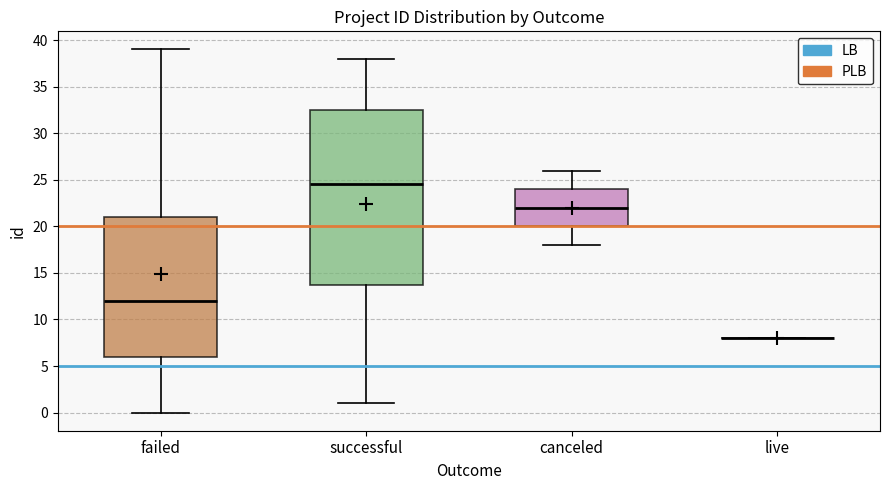

Reading left to right, read every box against the y-axis: the position of its median line, the range the box covers, and the ends of its whiskers. The values are not printed on the chart, so give them approximately, as read against the axis.

failed: median 12.0, box 6.0 to 21.0, whiskers 0.0 to 39.0
successful: median 24.5, box 14.0 to 32.5, whiskers 1.0 to 38.0
canceled: median 22.0, box 20.0 to 24.0, whiskers 18.0 to 26.0
live: box collapsed to a line at 8.0, whiskers 8.0 to 8.0